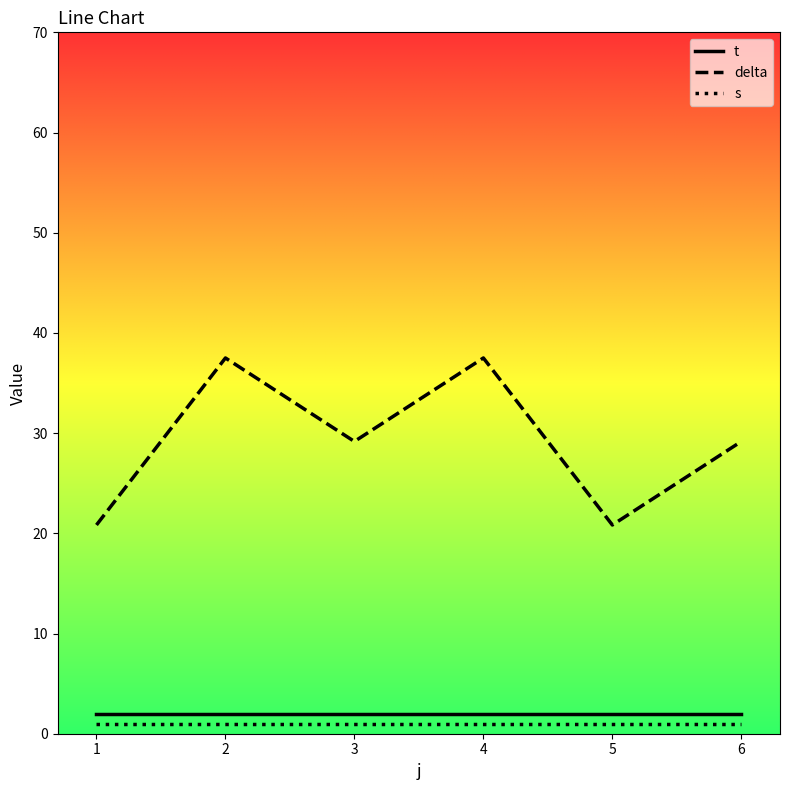

True or false: delta and s cross at least once.

False